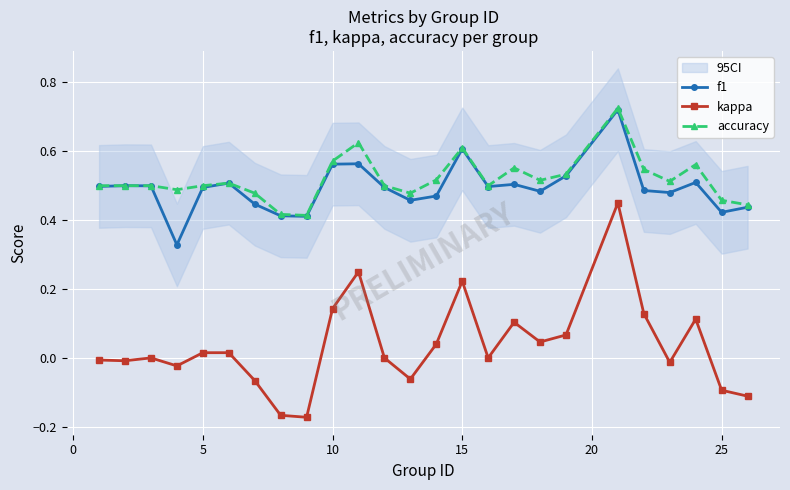

True or false: accuracy and kappa intersect in this chart.

False